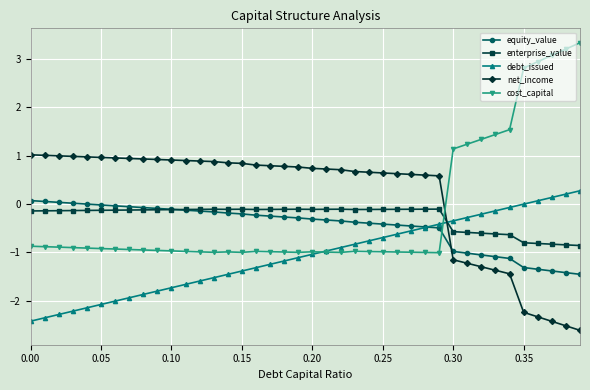

Which series has the widest spread of values?

cost_capital